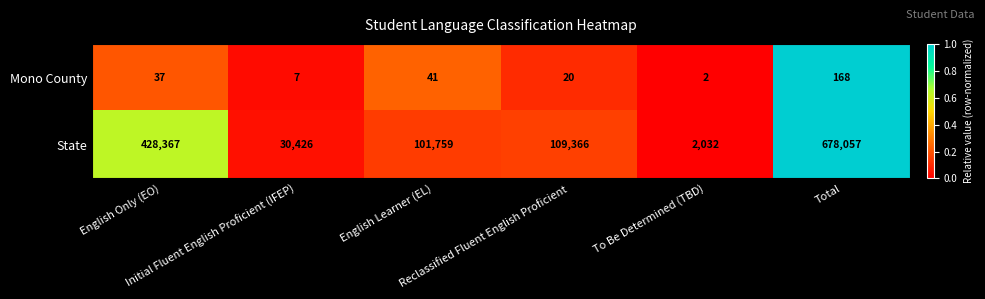

List the series in order of their peak value, highest first.

State, Mono County